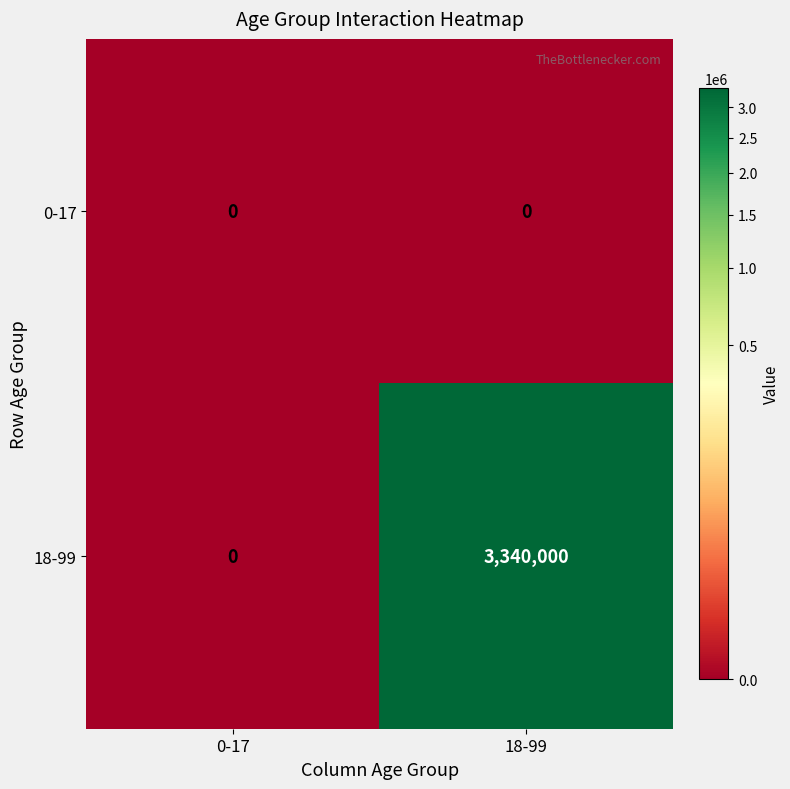

Reading left to right, what are all the values shown in this chart?

0-17: 0-17=0	18-99=0
18-99: 0-17=0	18-99=3340000